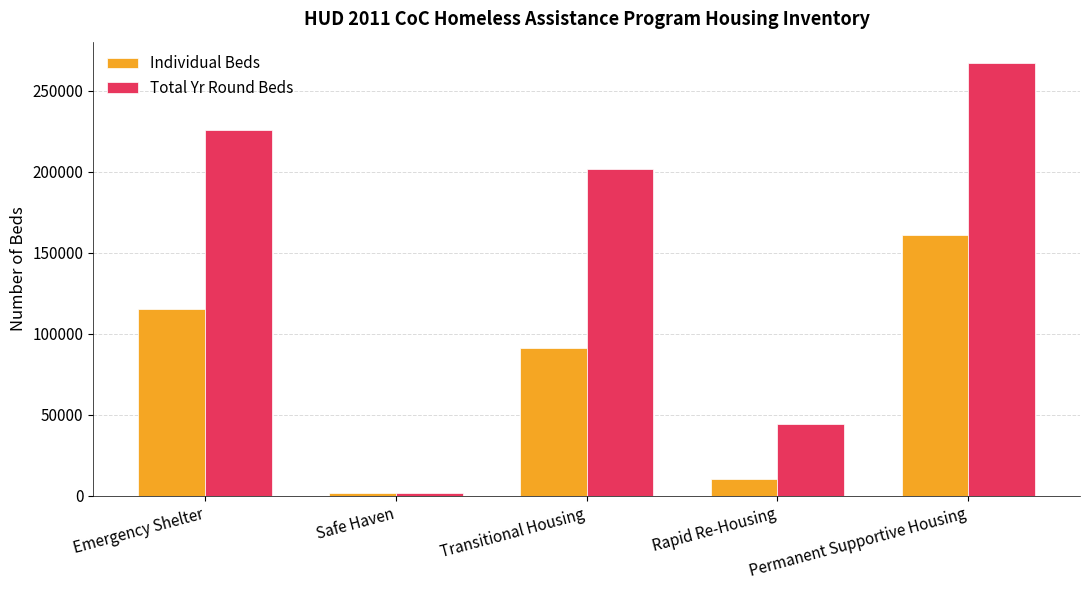

What is the average value of the Individual Beds series?

76058